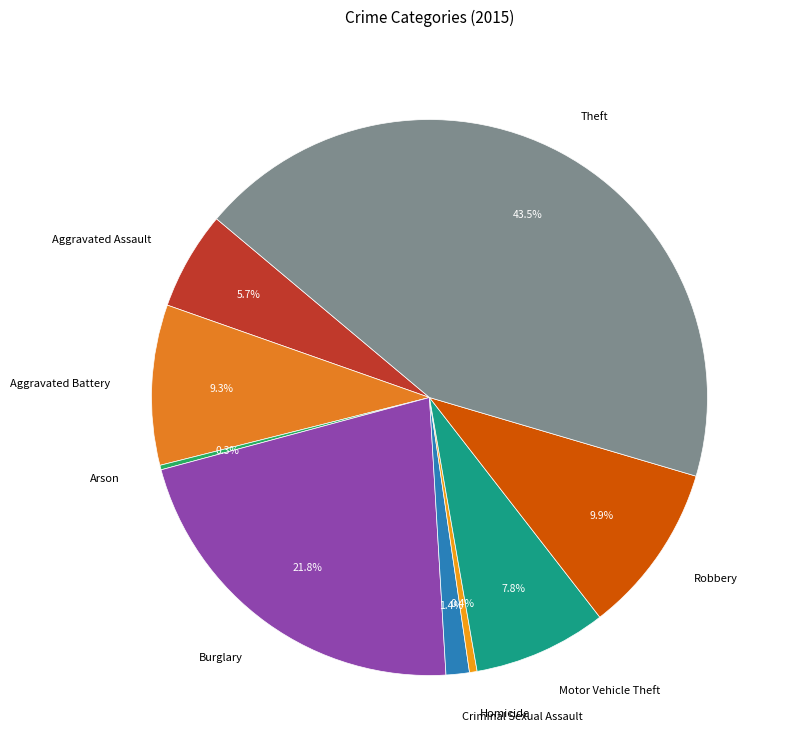

Does Burglary account for over 50% of the chart?

No